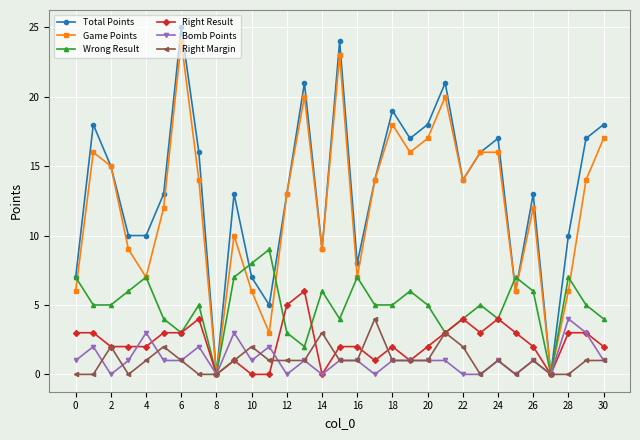

What is the maximum value shown in the chart?

25